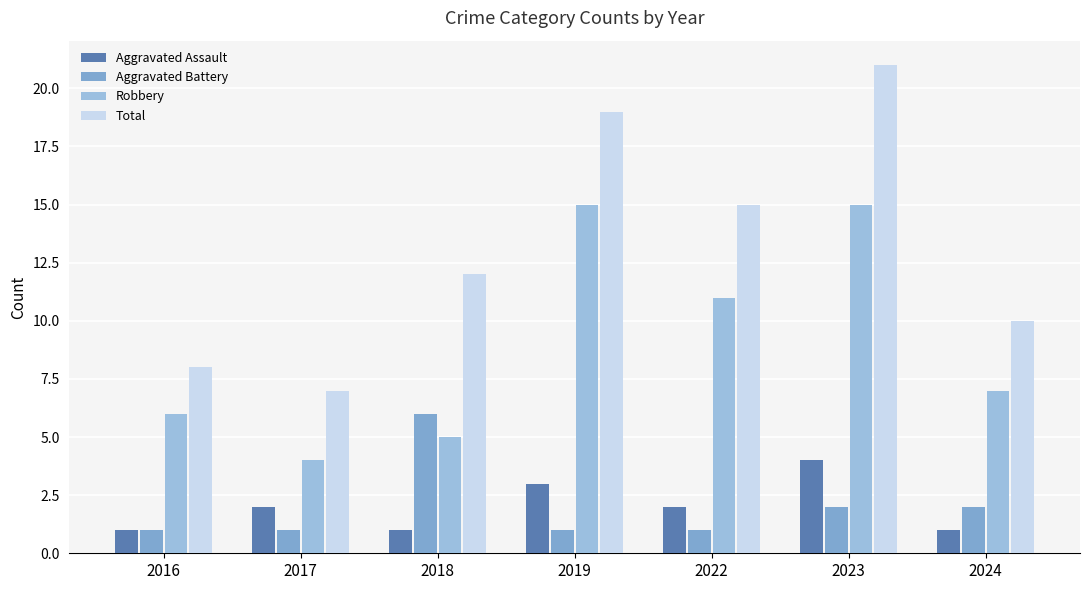

Where is Aggravated Battery nearest to the value 3?

2023